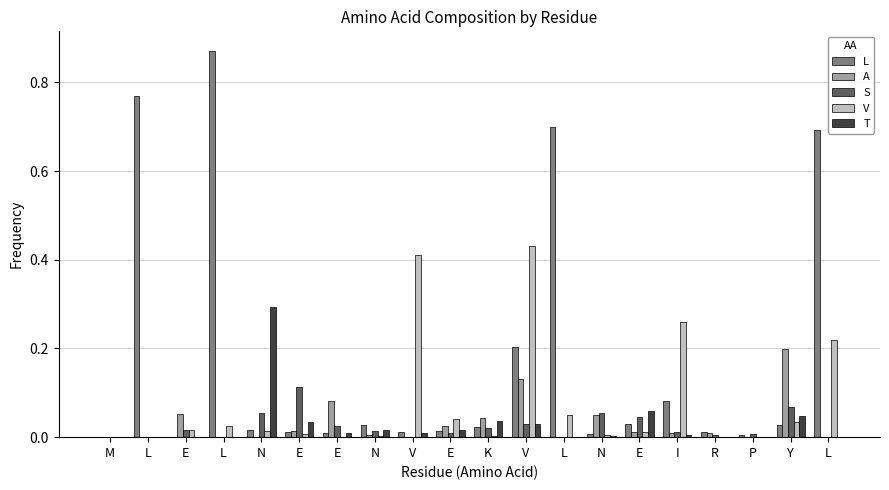

Are the bars grouped side by side (vs. stacked)?

Yes